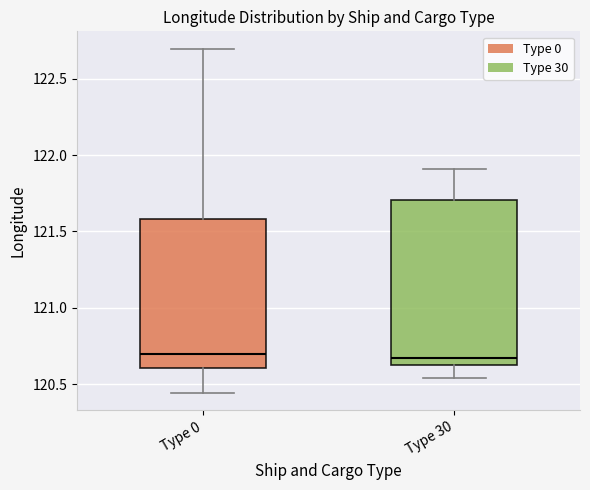

Reading left to right, transcribe this box plot: for each box, give where its median line is, the range the box spans, and where its two whiskers end, as read against the y-axis. The values are not printed on the chart, so give them approximately, as read against the axis.

Type 0: median 120.70, box 120.60 to 121.60, whiskers 120.45 to 122.70
Type 30: median 120.65, box 120.60 to 121.70, whiskers 120.55 to 121.90